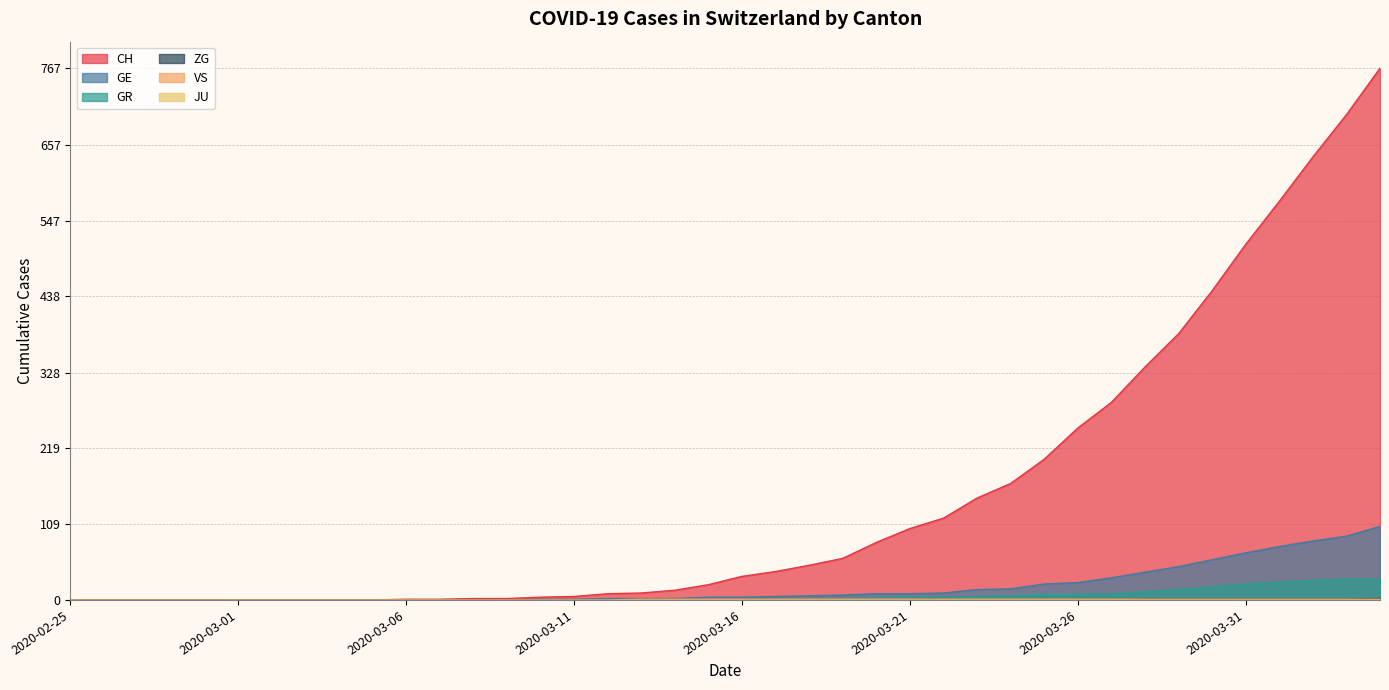

Which series has the largest total across all categories?

CH